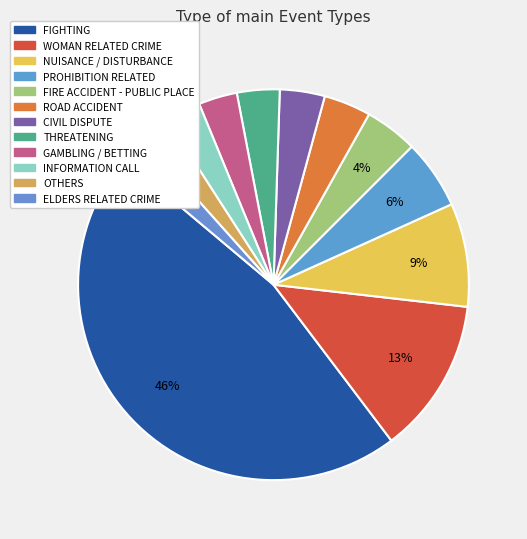

Count the number of slices in the pie.

12